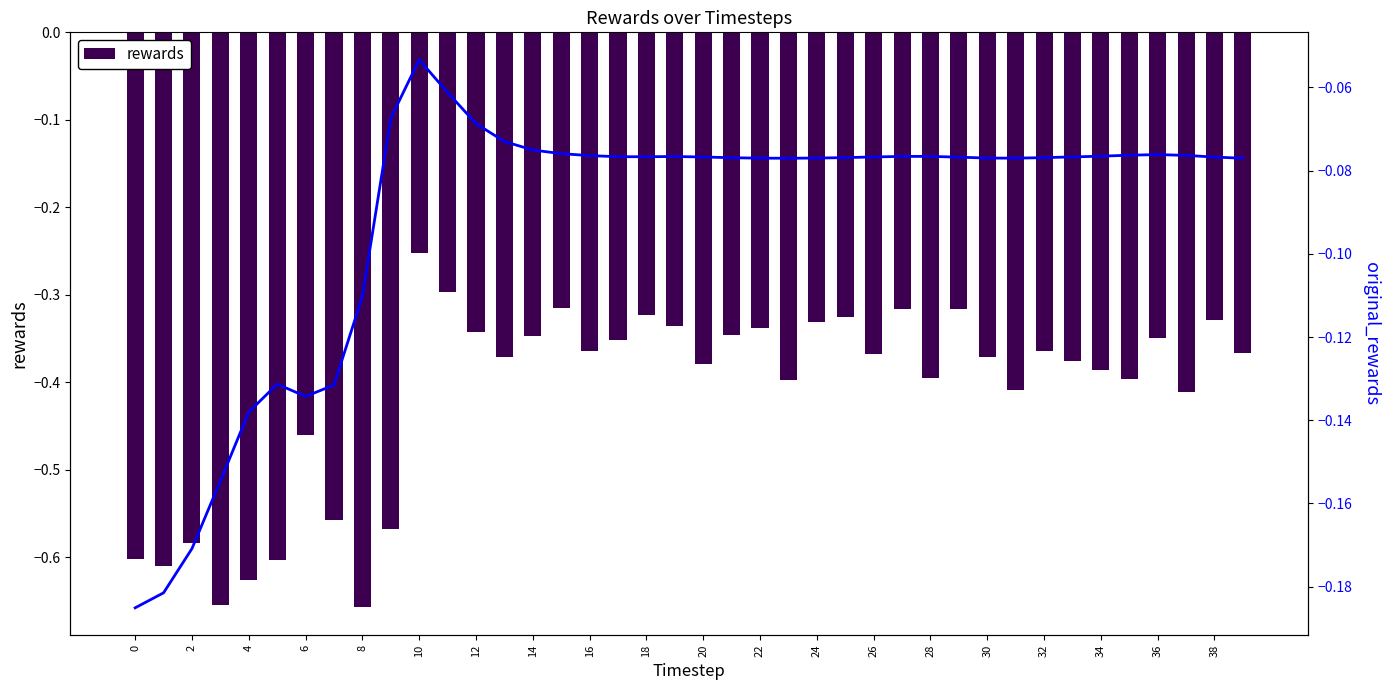

The original_rewards series shows -0.1 at 35. True or false?

False